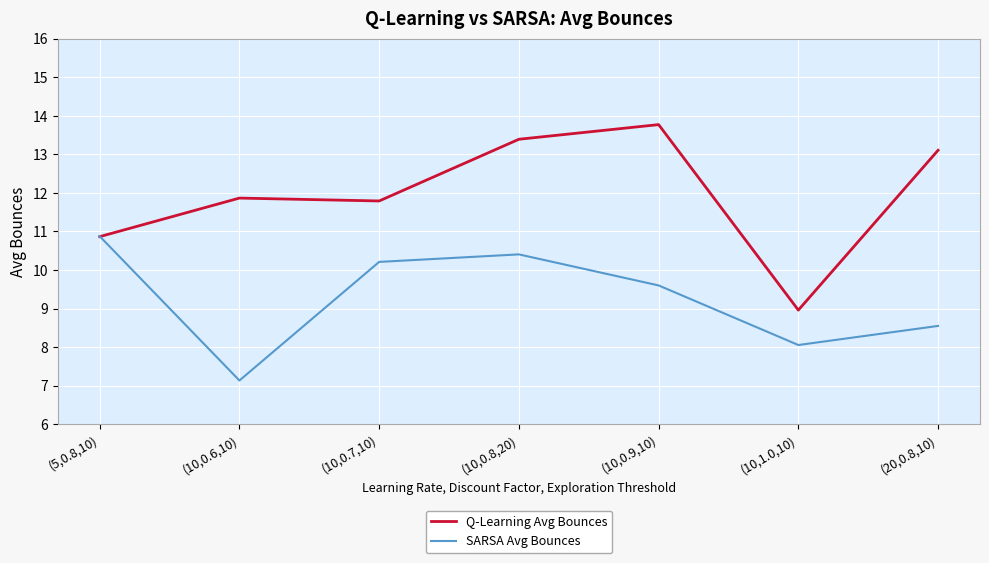

What is the approximate value of SARSA Avg Bounces at (10,0.9,10)?

9.6